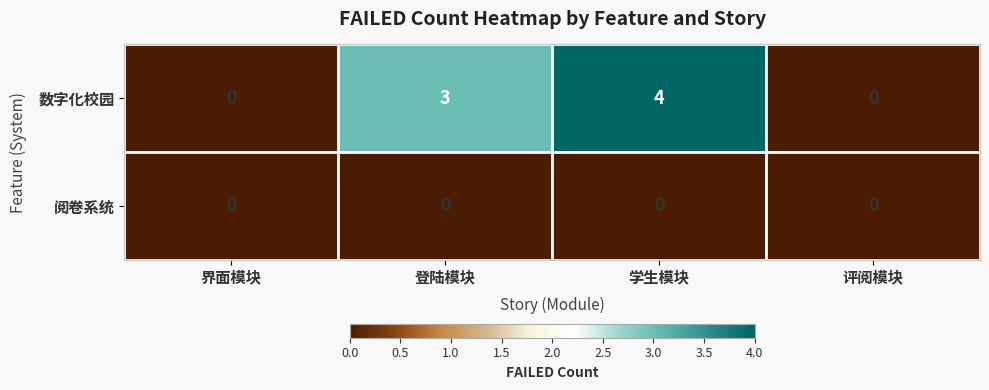

Which series changed the most between 界面模块 and 登陆模块?

数字化校园